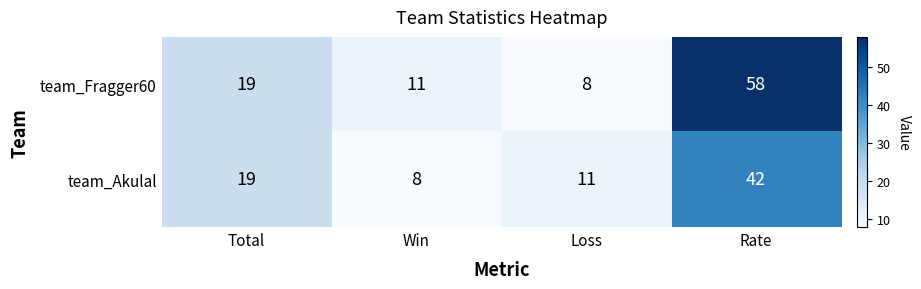

How many data points in team_Akulal are less than 19?

2